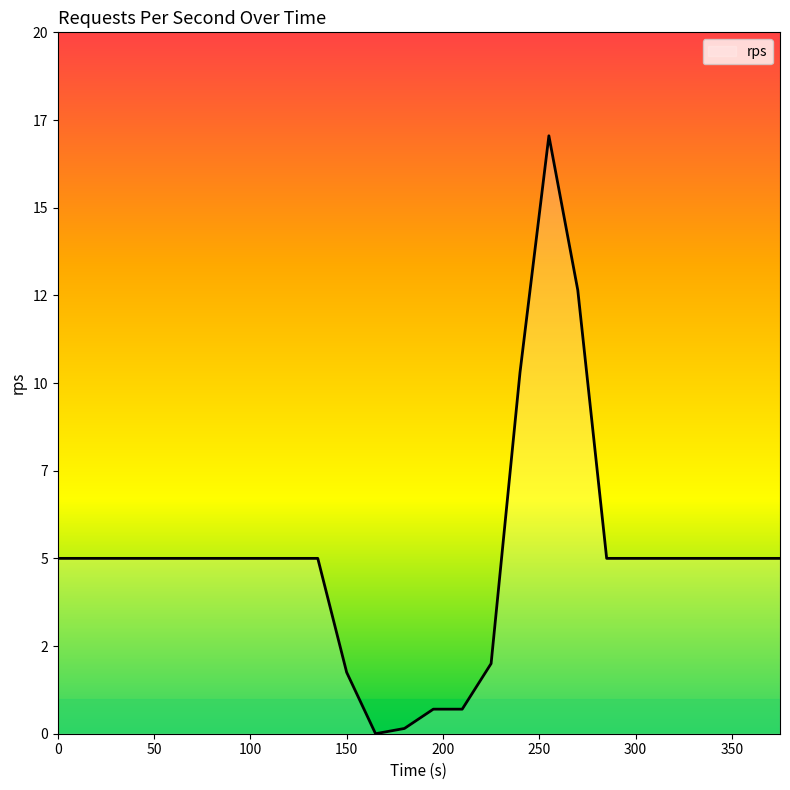

Is this an area chart (filled region under the line)?

Yes